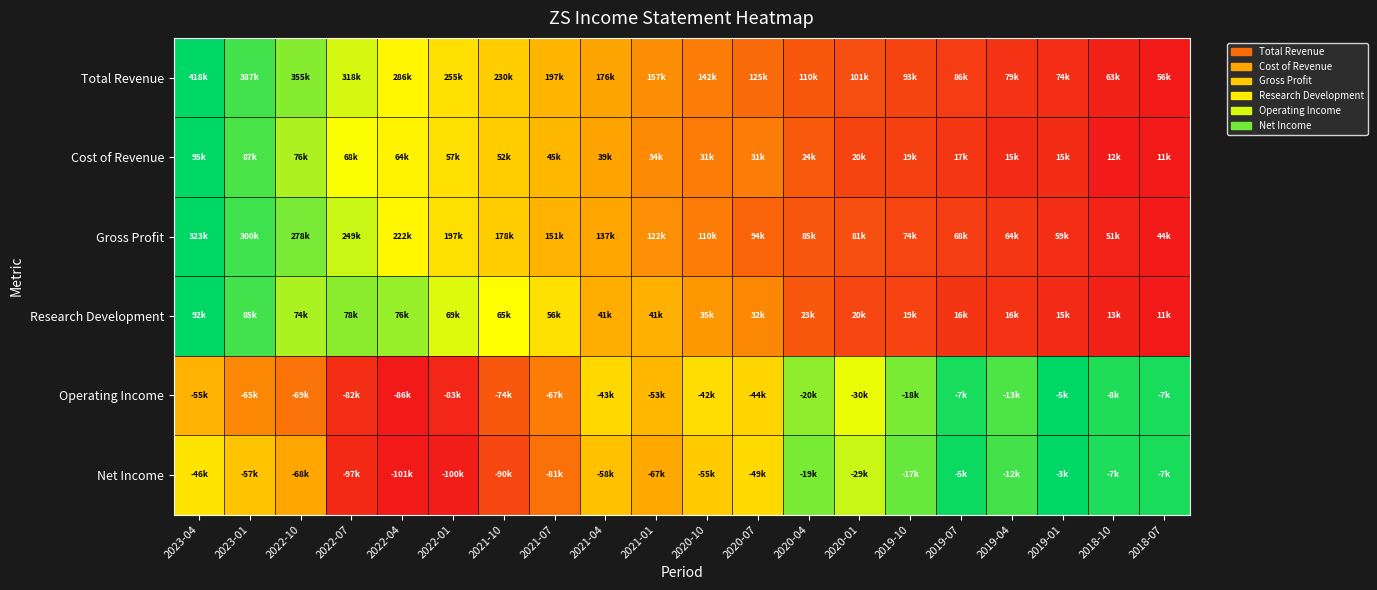

Reading right to left, list all the values displayed in this chart.

Total Revenue: 2018-07=0.0	2018-10=0.0	2019-01=0.0	2019-04=0.1	2019-07=0.1	2019-10=0.1	2020-01=0.1	2020-04=0.1	2020-07=0.2	2020-10=0.2	2021-01=0.3	2021-04=0.3	2021-07=0.4	2021-10=0.5	2022-01=0.5	2022-04=0.6	2022-07=0.7	2022-10=0.8	2023-01=0.9	2023-04=1.0
Cost of Revenue: 2018-07=0.0	2018-10=0.0	2019-01=0.0	2019-04=0.0	2019-07=0.1	2019-10=0.1	2020-01=0.1	2020-04=0.2	2020-07=0.2	2020-10=0.2	2021-01=0.3	2021-04=0.3	2021-07=0.4	2021-10=0.5	2022-01=0.5	2022-04=0.6	2022-07=0.7	2022-10=0.8	2023-01=0.9	2023-04=1.0
Gross Profit: 2018-07=0.0	2018-10=0.0	2019-01=0.1	2019-04=0.1	2019-07=0.1	2019-10=0.1	2020-01=0.1	2020-04=0.1	2020-07=0.2	2020-10=0.2	2021-01=0.3	2021-04=0.3	2021-07=0.4	2021-10=0.5	2022-01=0.6	2022-04=0.6	2022-07=0.7	2022-10=0.8	2023-01=0.9	2023-04=1.0
Research Development: 2018-07=0.0	2018-10=0.0	2019-01=0.0	2019-04=0.1	2019-07=0.1	2019-10=0.1	2020-01=0.1	2020-04=0.2	2020-07=0.3	2020-10=0.3	2021-01=0.4	2021-04=0.4	2021-07=0.6	2021-10=0.7	2022-01=0.7	2022-04=0.8	2022-07=0.8	2022-10=0.8	2023-01=0.9	2023-04=1.0
Operating Income: 2018-07=1.0	2018-10=1.0	2019-01=1.0	2019-04=0.9	2019-07=1.0	2019-10=0.8	2020-01=0.7	2020-04=0.8	2020-07=0.5	2020-10=0.5	2021-01=0.4	2021-04=0.5	2021-07=0.2	2021-10=0.1	2022-01=0.0	2022-04=0.0	2022-07=0.1	2022-10=0.2	2023-01=0.3	2023-04=0.4
Net Income: 2018-07=1.0	2018-10=1.0	2019-01=1.0	2019-04=0.9	2019-07=1.0	2019-10=0.9	2020-01=0.7	2020-04=0.8	2020-07=0.5	2020-10=0.5	2021-01=0.3	2021-04=0.4	2021-07=0.2	2021-10=0.1	2022-01=0.0	2022-04=0.0	2022-07=0.0	2022-10=0.3	2023-01=0.4	2023-04=0.6